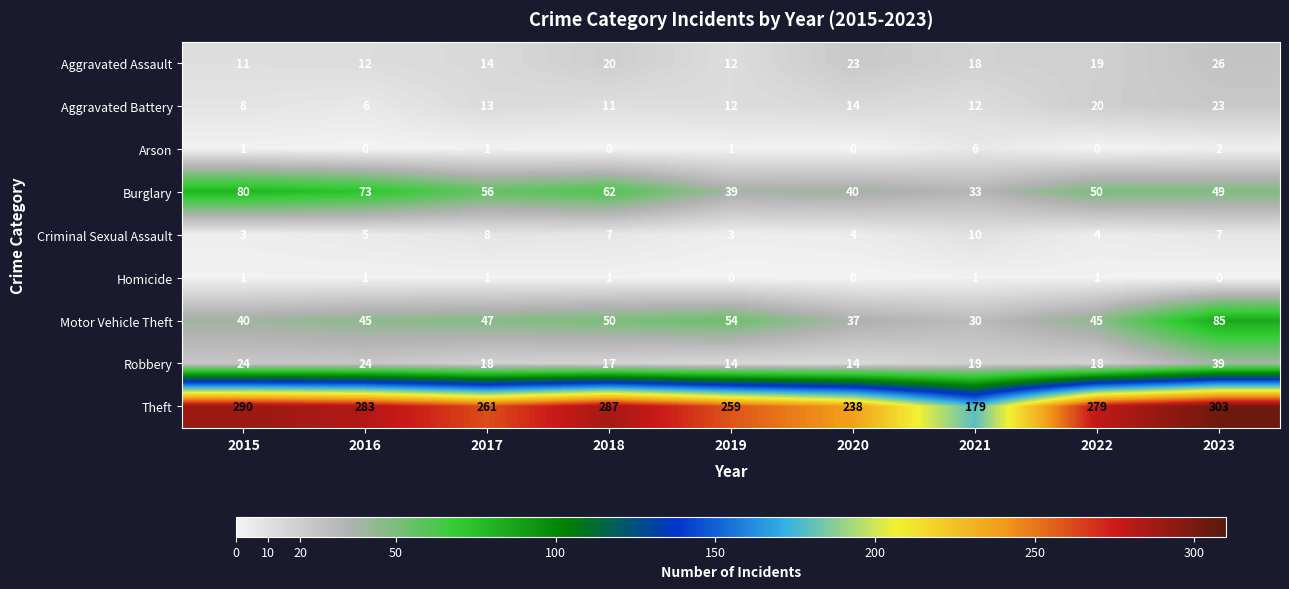

What is the greatest value displayed?

303